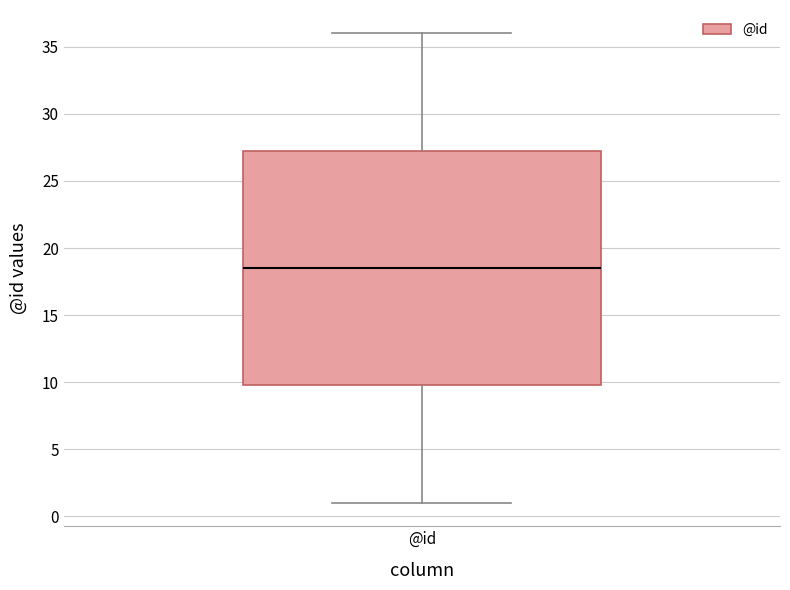

Read this box plot against the y-axis: the position of the median line, the range covered by the box, and the ends of both whiskers. The values are not printed on the chart, so give them approximately, as read against the axis.

median 18.5, box 10.0 to 27.5, whiskers 1.0 to 36.0